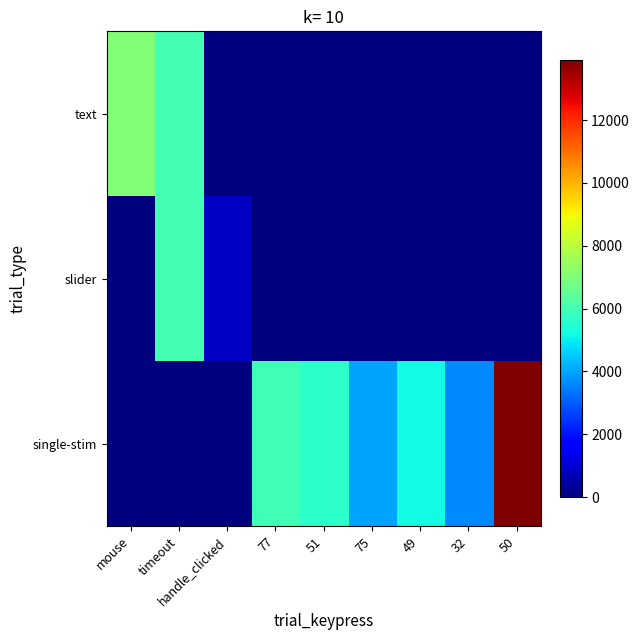

Reading left to right, extract all data points from this chart.

text: mouse=7014	timeout=6006	handle_clicked=0	77=0	51=0	75=0	49=0	32=0	50=0
slider: mouse=0	timeout=6006	handle_clicked=845	77=0	51=0	75=0	49=0	32=0	50=0
single-stim: mouse=0	timeout=0	handle_clicked=0	77=5970	51=5617	75=3973	49=5176	32=3600	50=13905